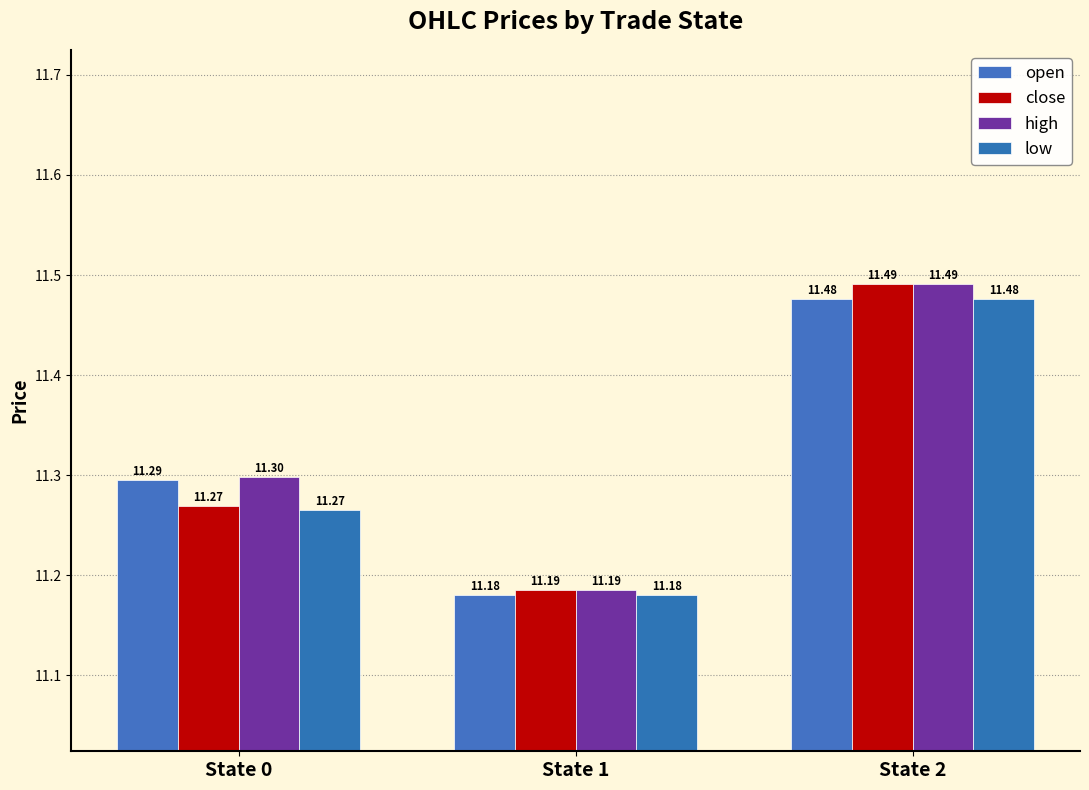

Rank the series by their maximum value, from lowest to highest.

open, low, close, high